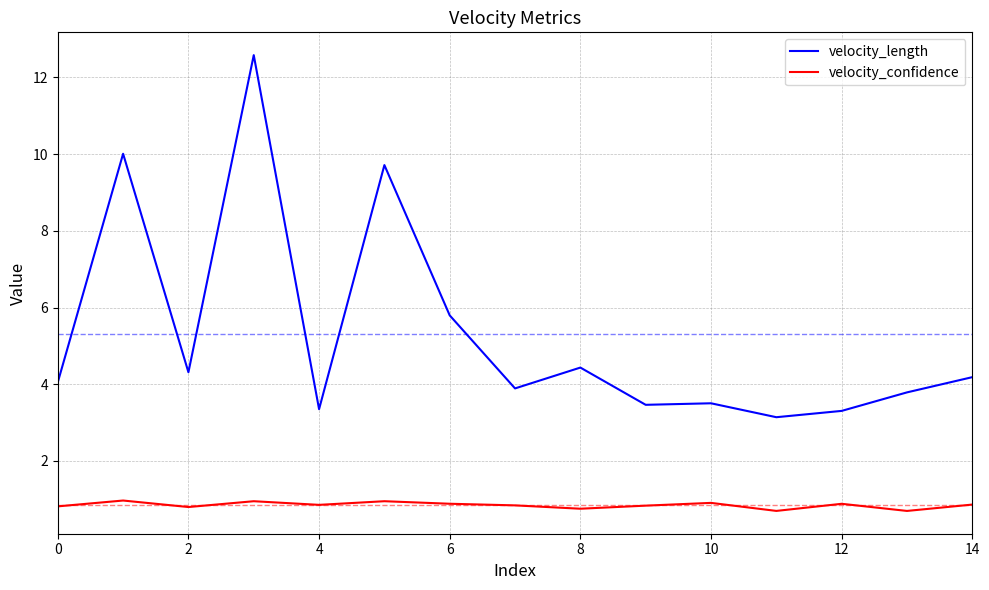

True or false: velocity_length and velocity_confidence intersect in this chart.

False